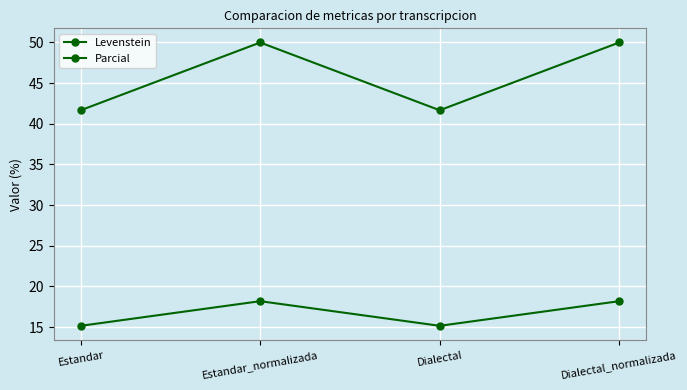

True or false: Levenstein has a value of 15.2 at Estandar.

True